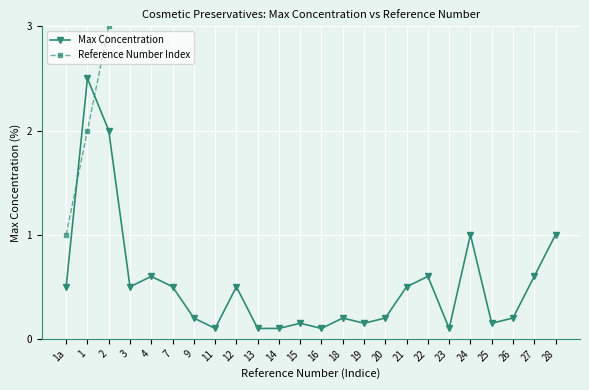

At which label does Reference Number Index first exceed 18?

18